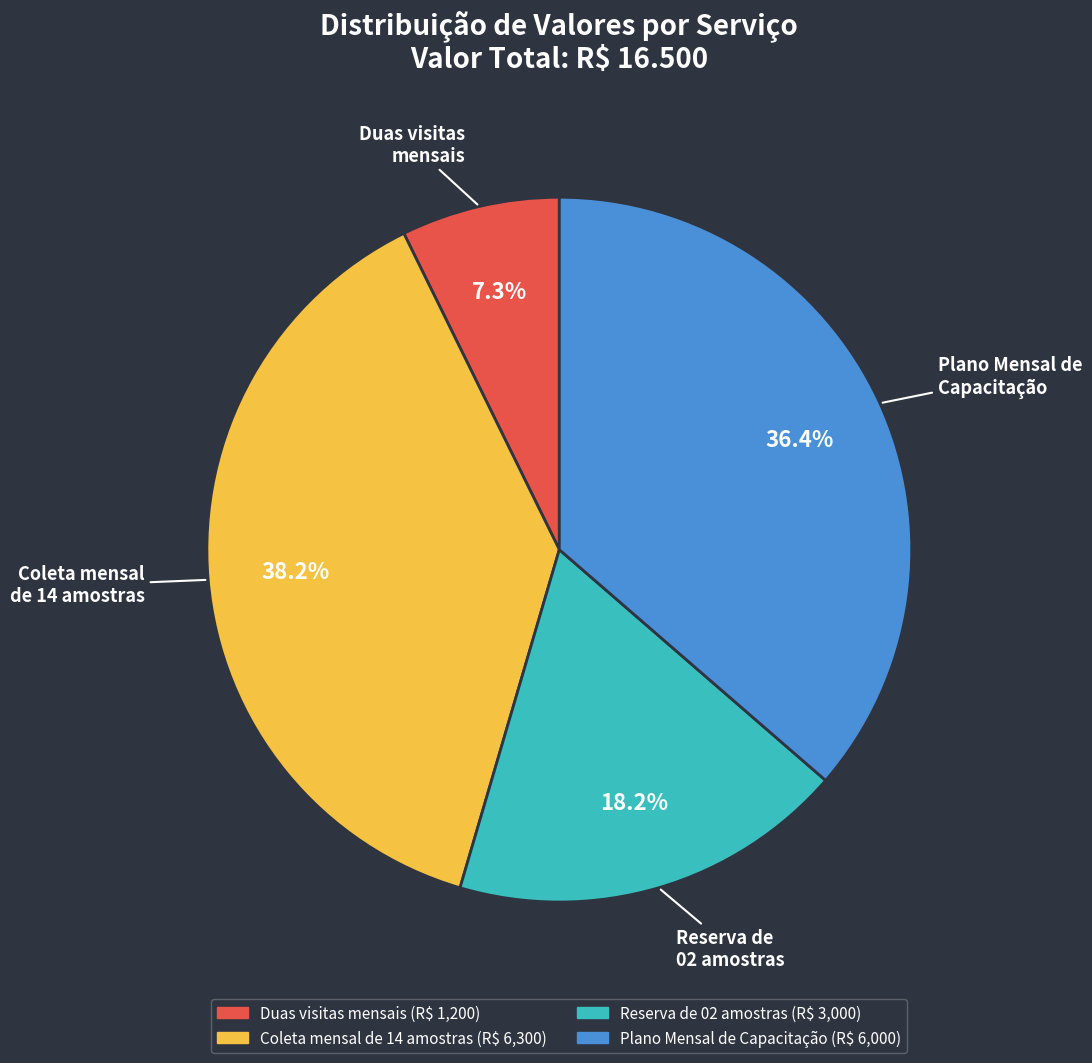

Does Duas visitas mensais account for over 50% of the chart?

No